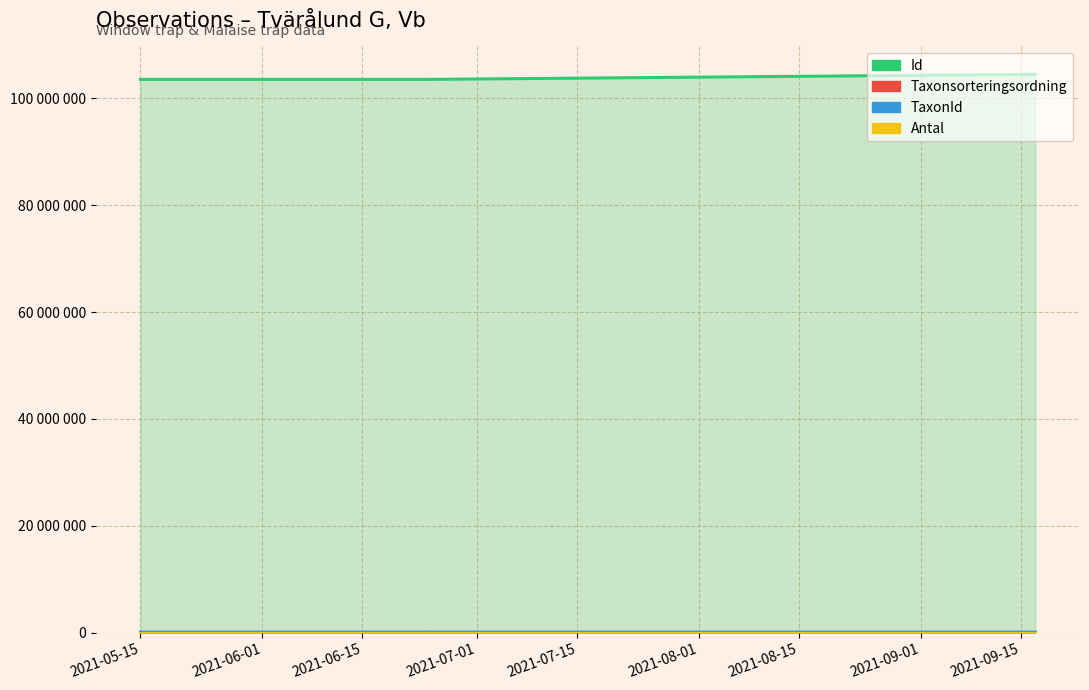

At how many categories does at least one series exceed 79519855?

4